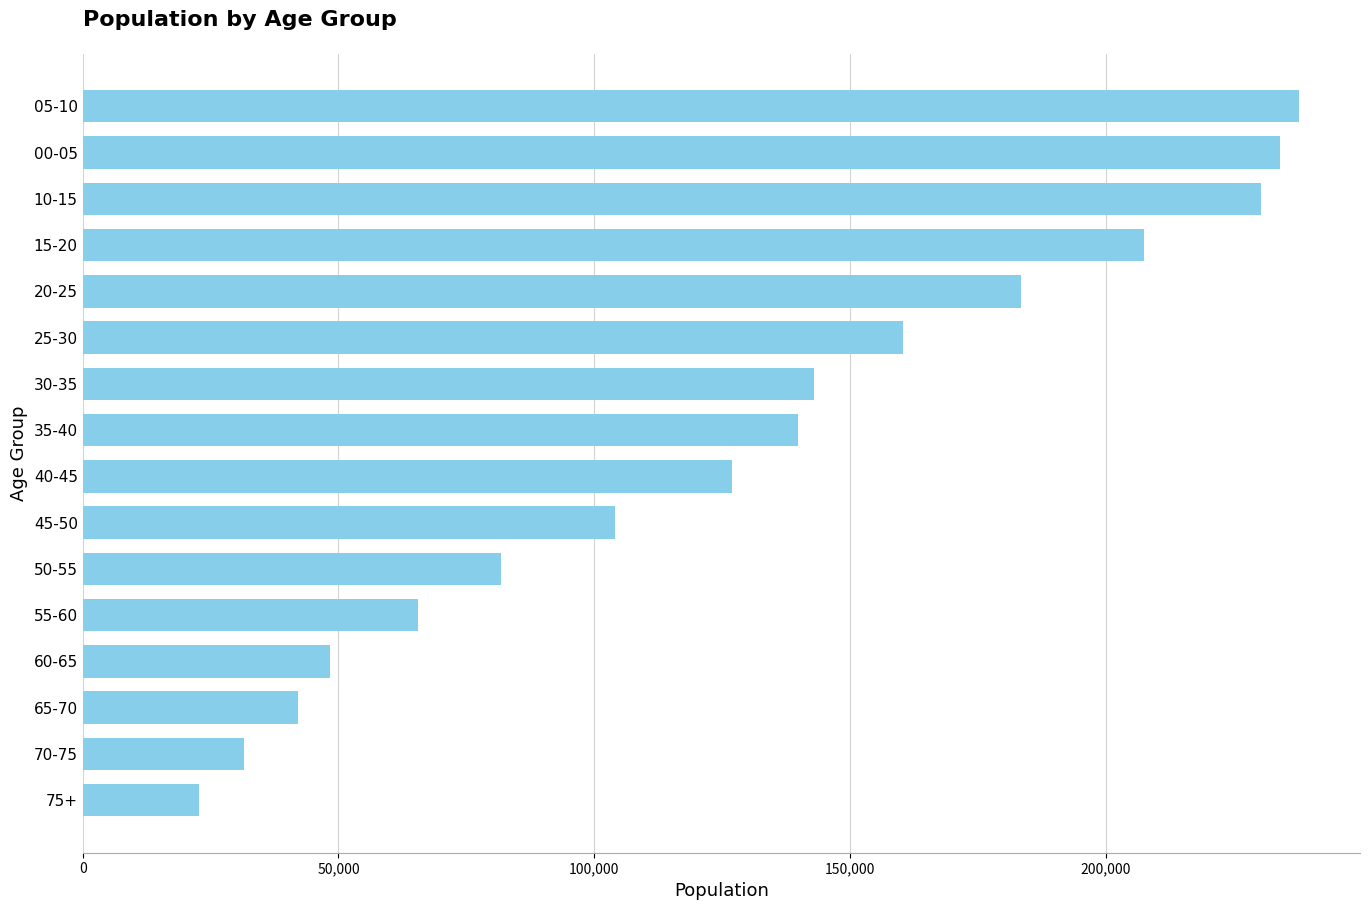

Reading bottom to top, list all the values displayed in this chart.

22750	31557	42118	48426	65529	81820	104129	126875	139783	142855	160404	183352	207439	230316	234067	237771